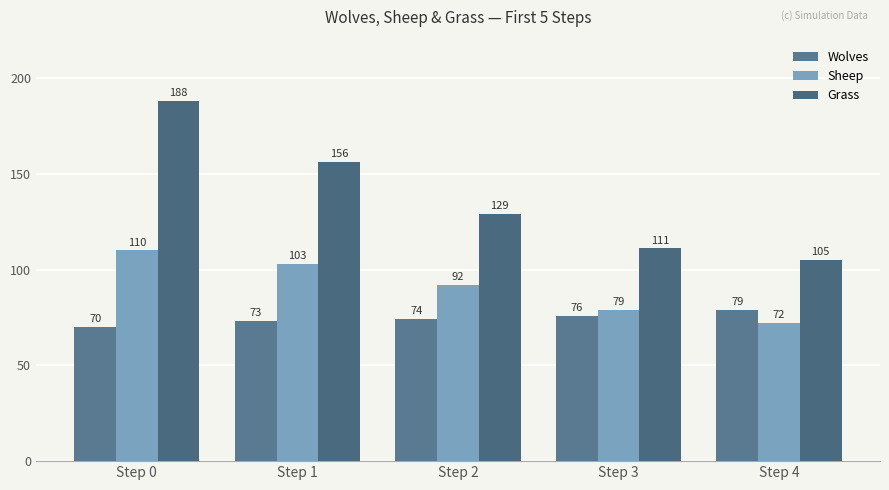

Where is Wolves nearest to the value 74?

Step 2